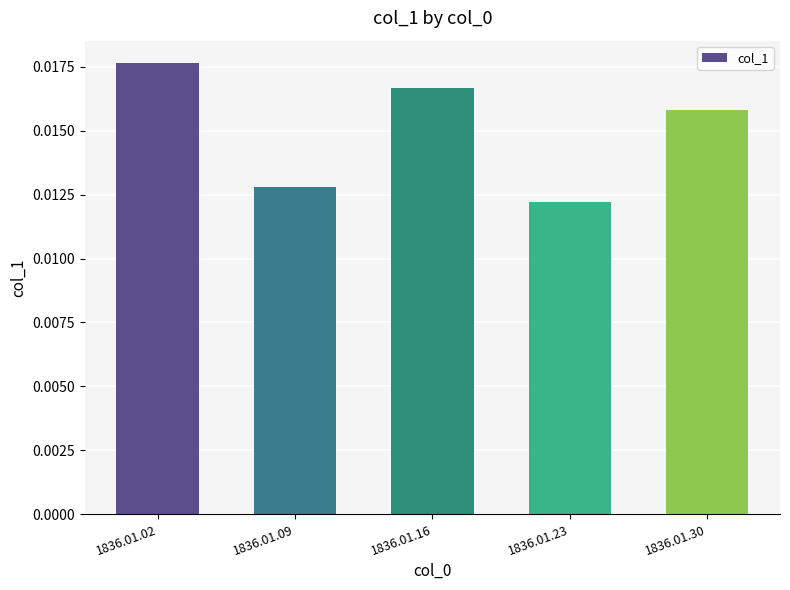

List the labels in order of value, smallest first.

1836.01.23, 1836.01.09, 1836.01.30, 1836.01.16, 1836.01.02